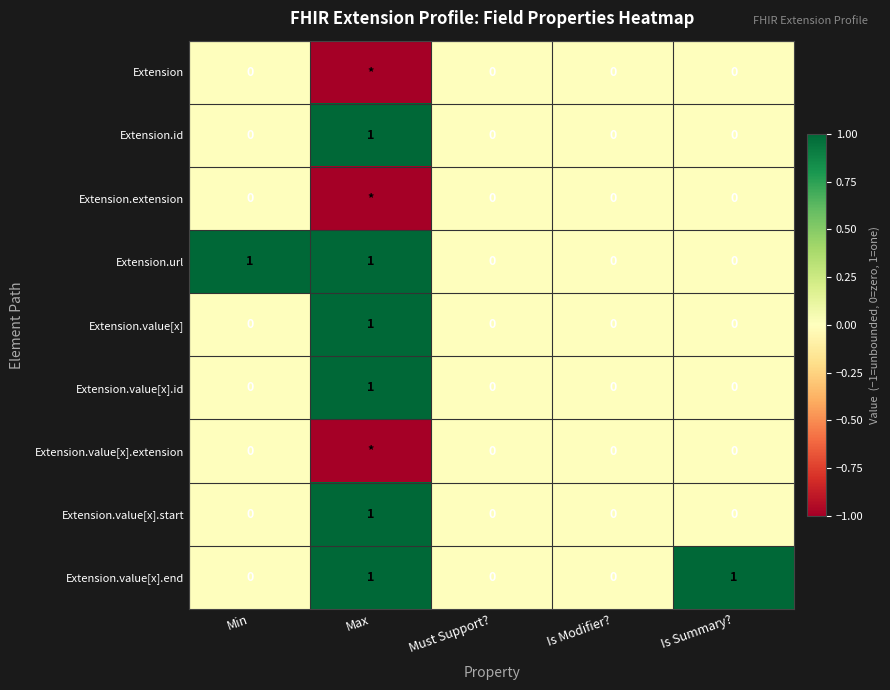

The Extension.value[x].id series shows 0 at Is Summary?. True or false?

True